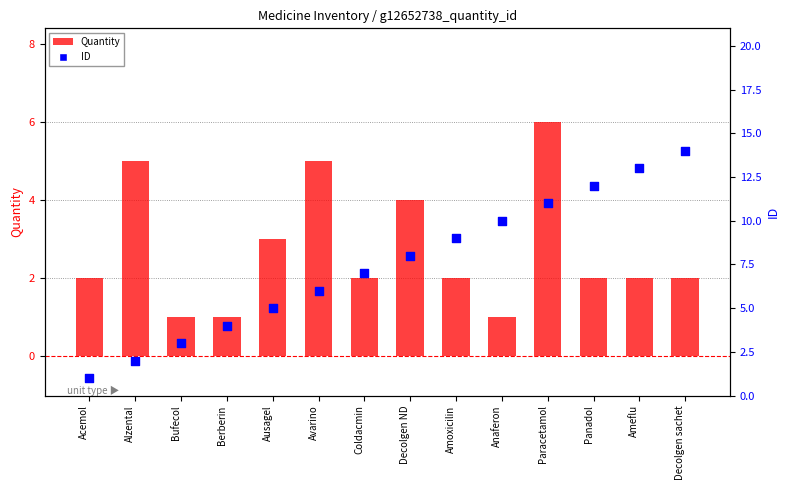

At which category is the sum across all series the highest?

Paracetamol